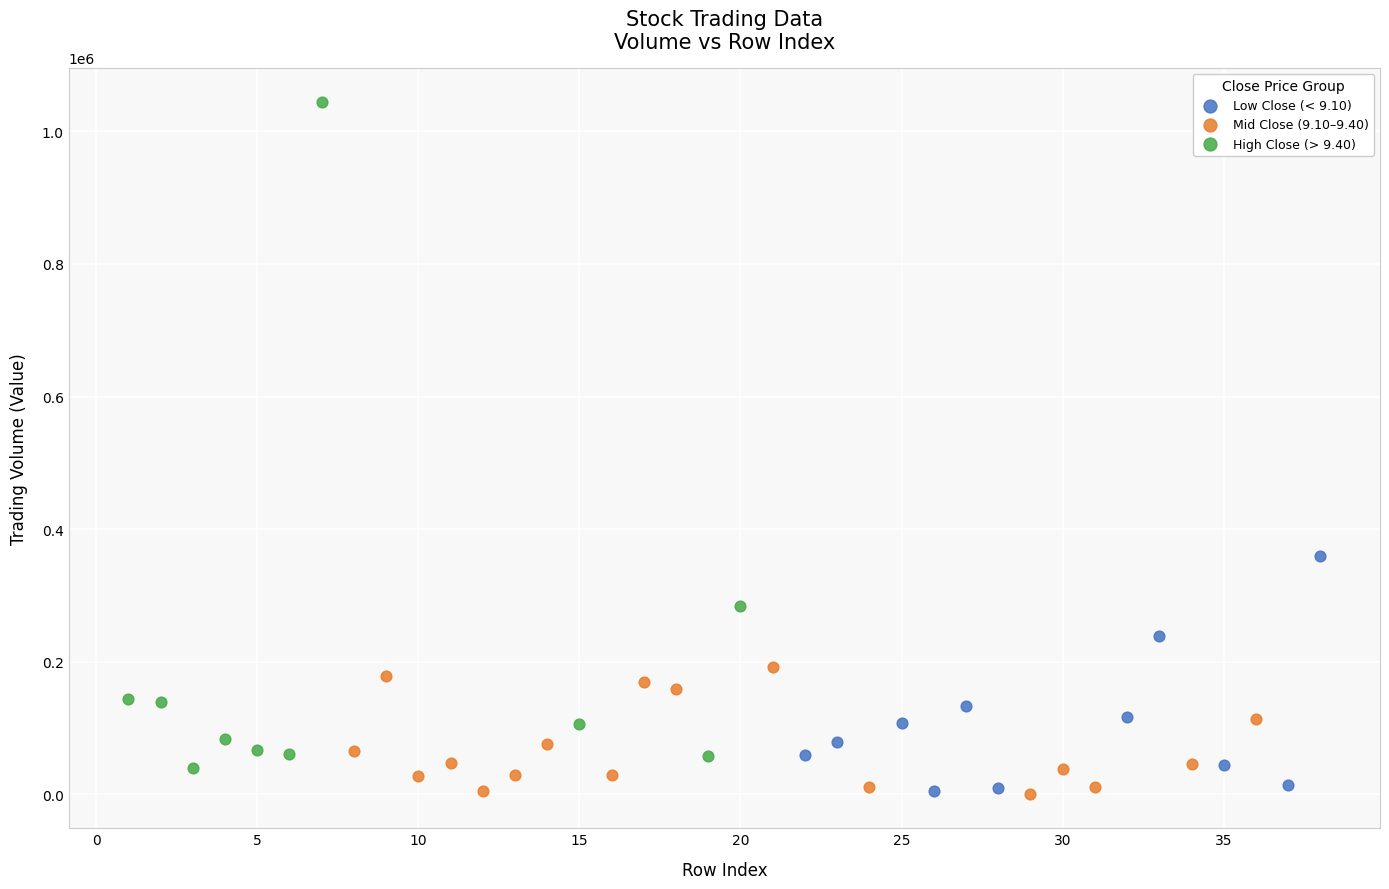

Which series contains the highest Y value?

High Close (> 9.40)